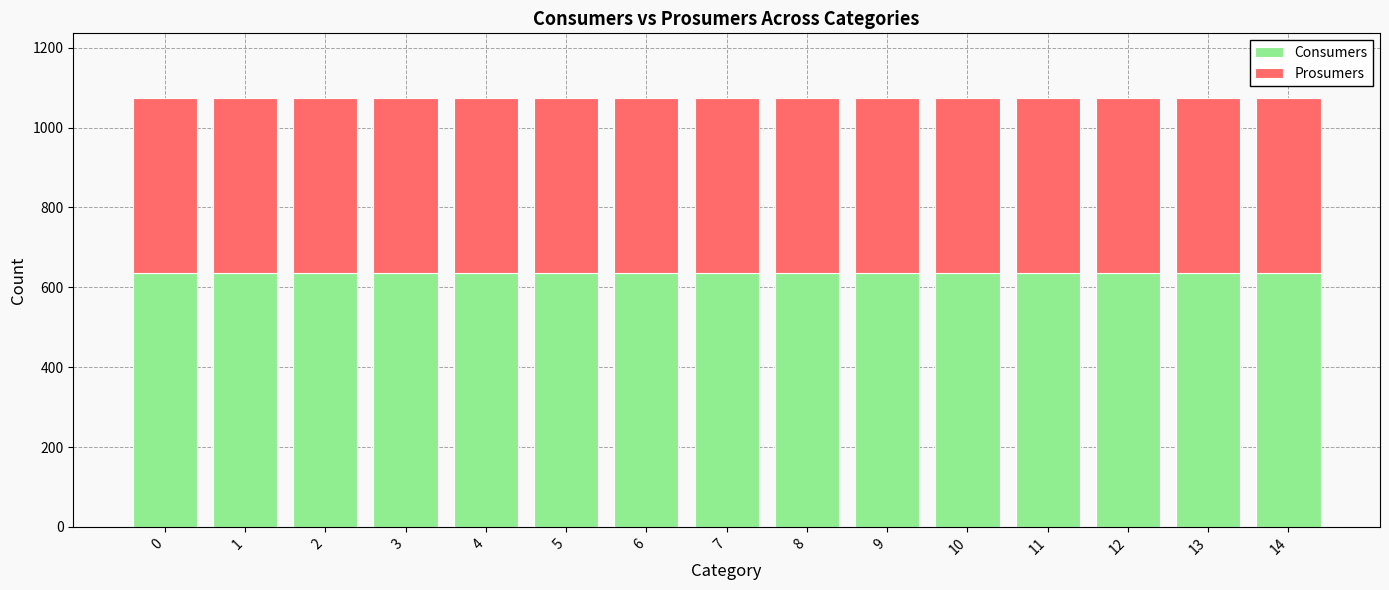

How many categories are shown in the chart?

15